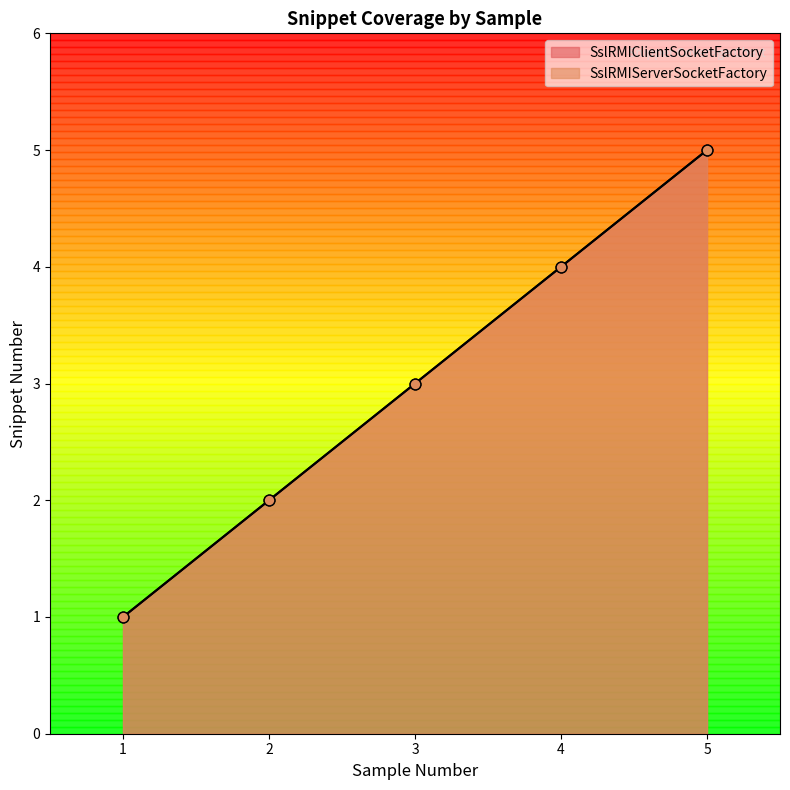

Is the value of SslRMIClientSocketFactory at 1 greater than the value of SslRMIServerSocketFactory at 3?

No